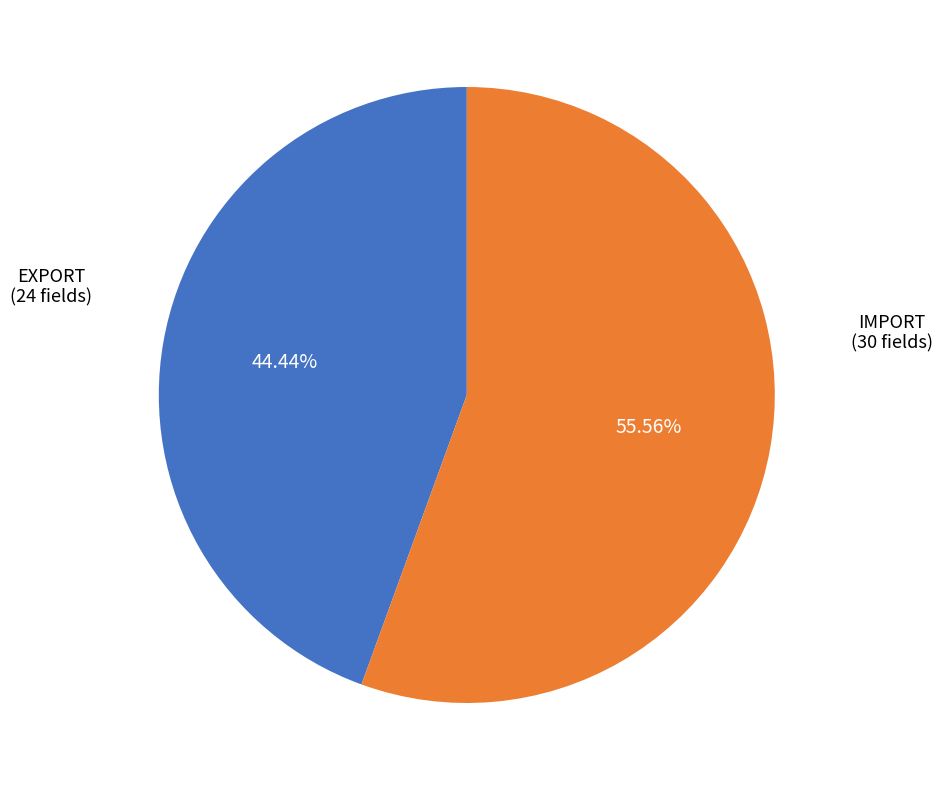

How many segments does this pie chart have?

2